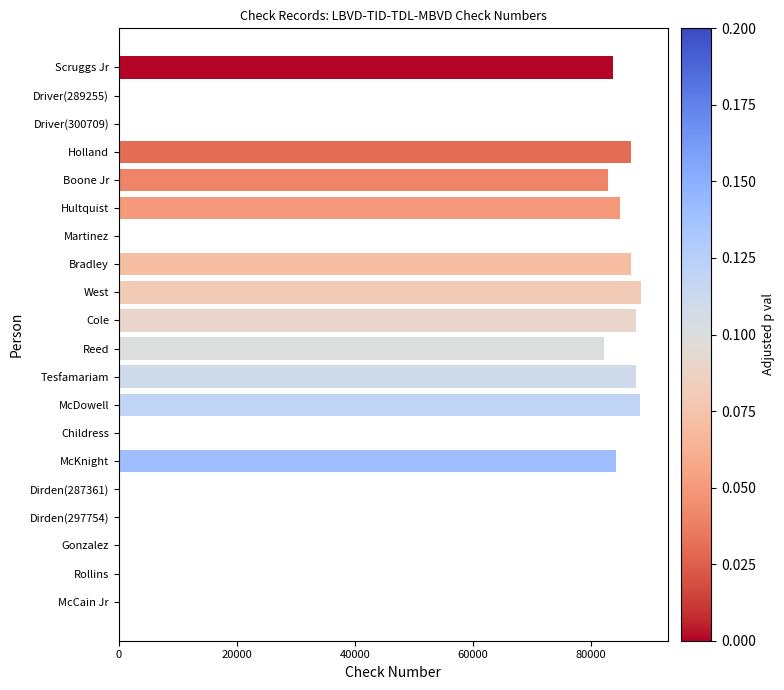

How many data points does each series have?

20